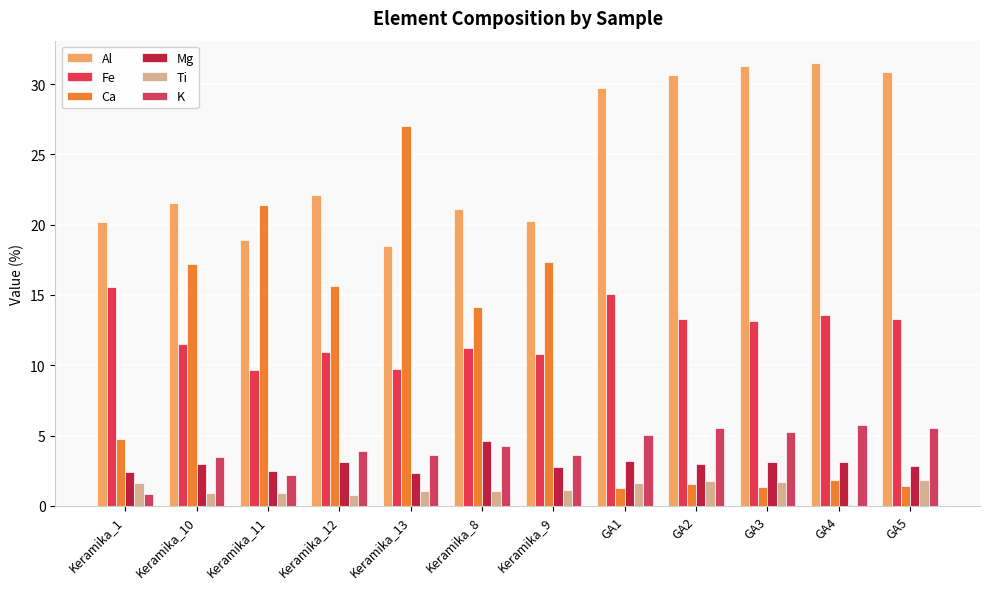

True or false: Ti has a value of 1.1 at Keramika_8.

True